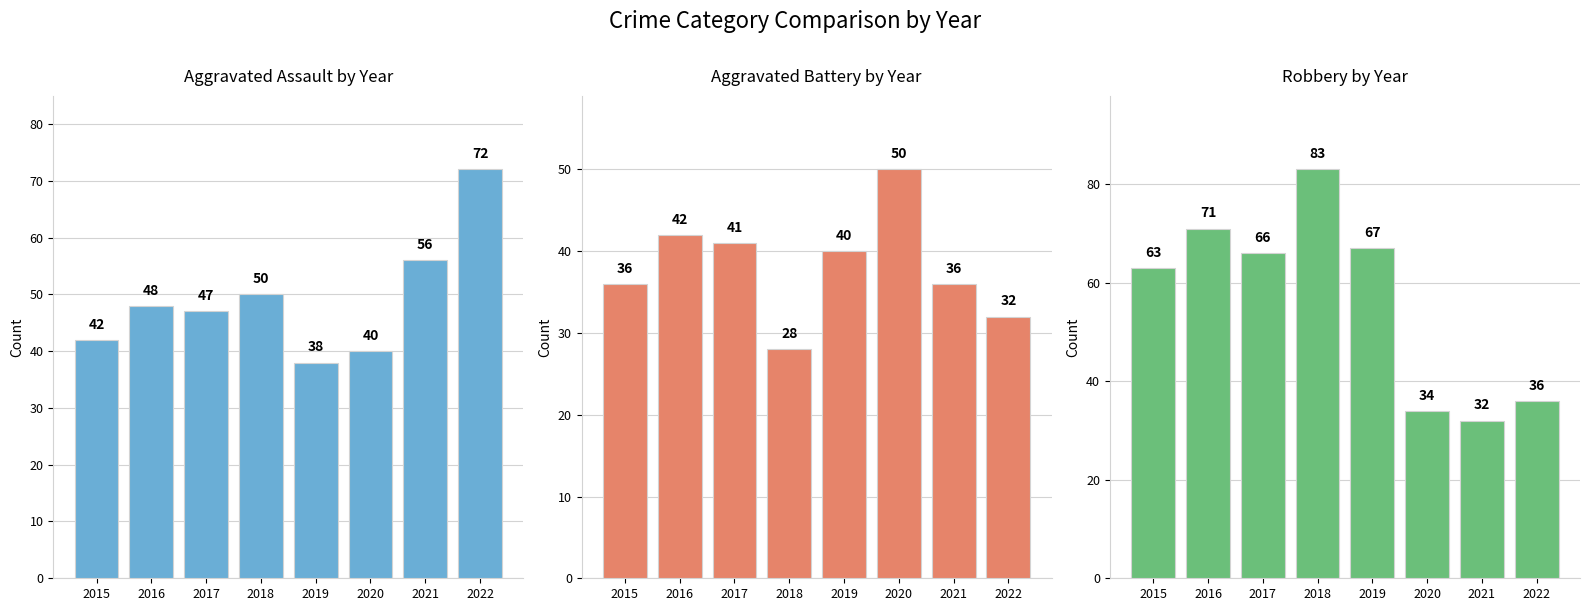

Rank the series by their maximum value, from lowest to highest.

Aggravated Battery, Aggravated Assault, Robbery